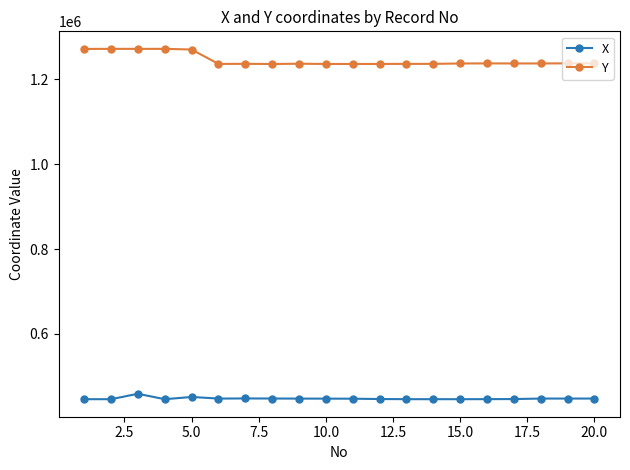

Rank the series by their average value, from lowest to highest.

X, Y